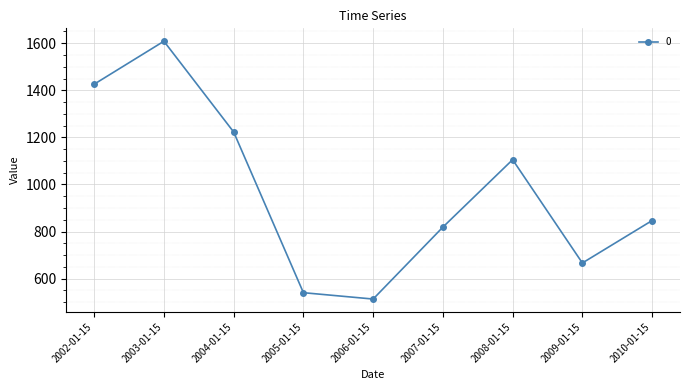

Rank the categories by value from lowest to highest.

2006-01-15, 2005-01-15, 2009-01-15, 2007-01-15, 2010-01-15, 2008-01-15, 2004-01-15, 2002-01-15, 2003-01-15